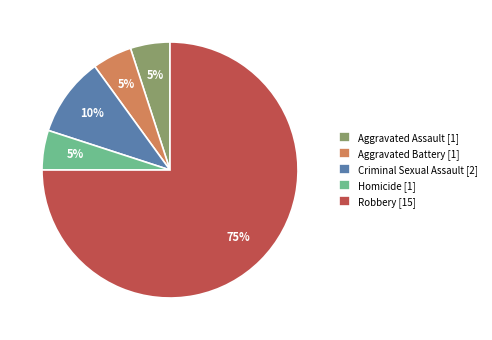

To the nearest percent, what is the difference between the largest and smallest slice percentages?

70%